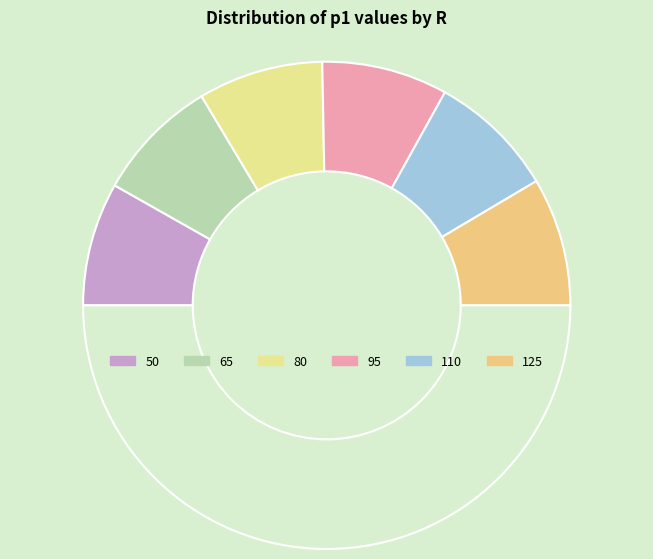

Count the number of slices in the pie.

7